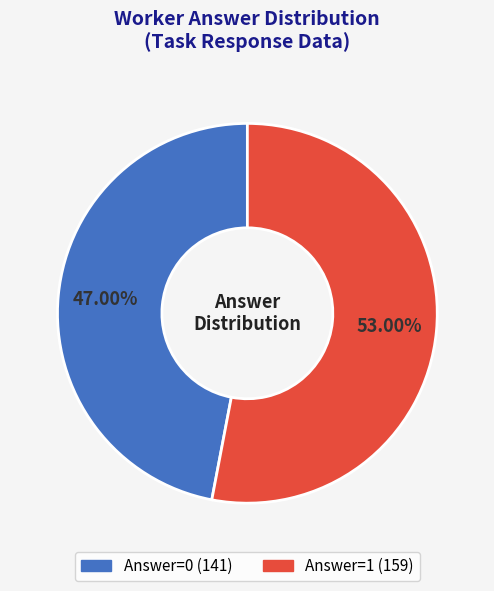

Rank the categories by value from lowest to highest.

Answer=0 (141), Answer=1 (159)